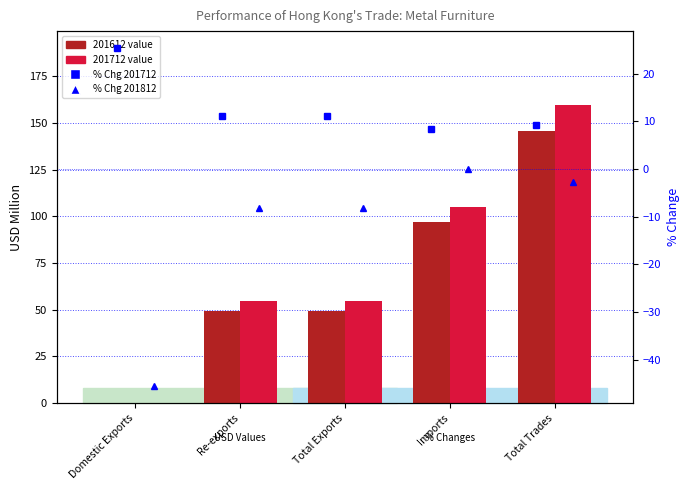

Are the bars horizontal?

No